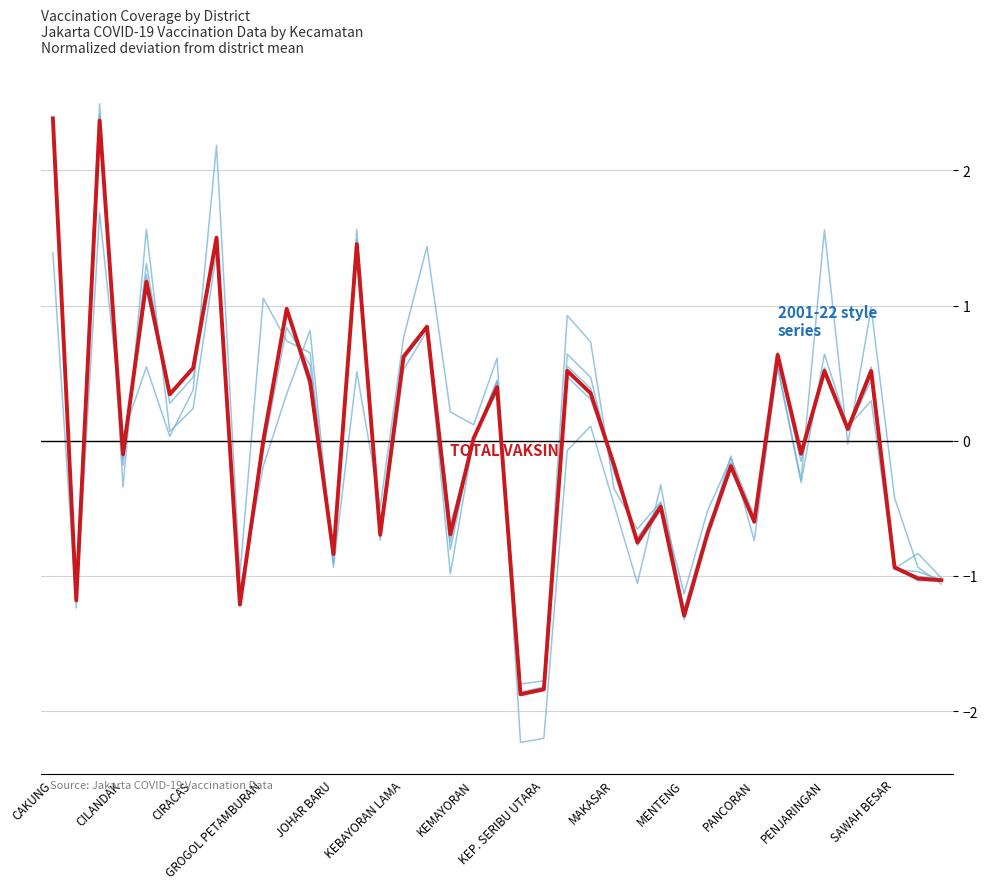

How many lines are shown in the chart?

6